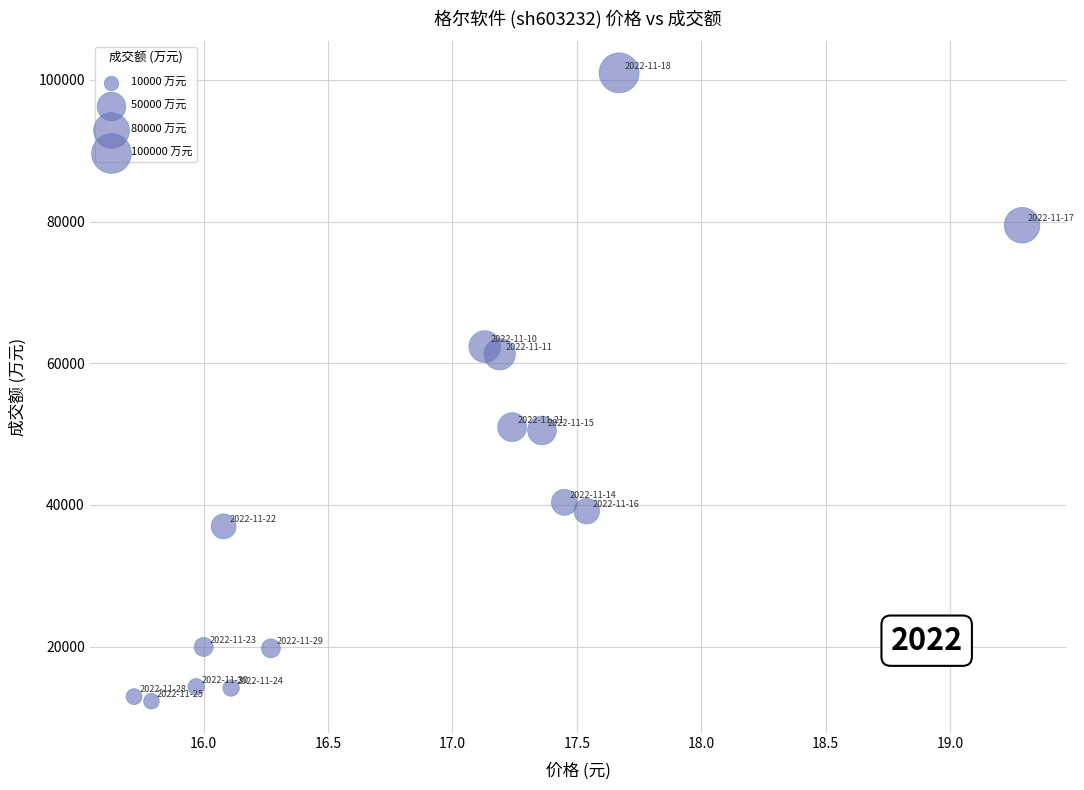

What Y value in the scatter plot is closest to 56647?

61280